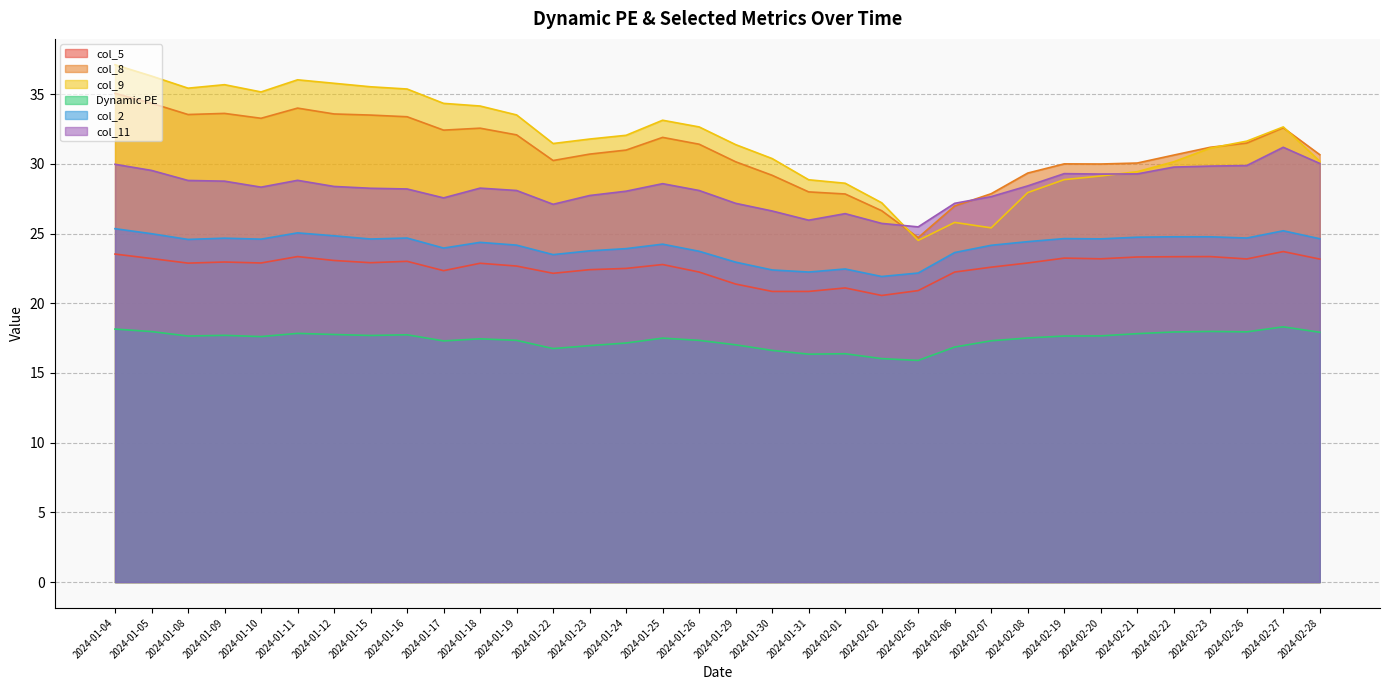

List the series in order of their peak value, highest first.

col_9, col_8, col_11, col_2, col_5, Dynamic PE